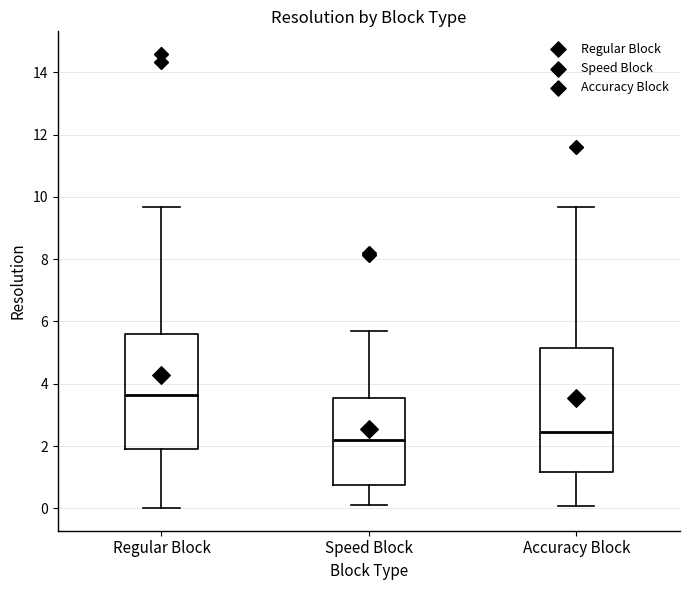

Where does the upper whisker of the box for Regular Block end on the y-axis? The values are not printed on the chart, so give them approximately, as read against the axis.

9.6